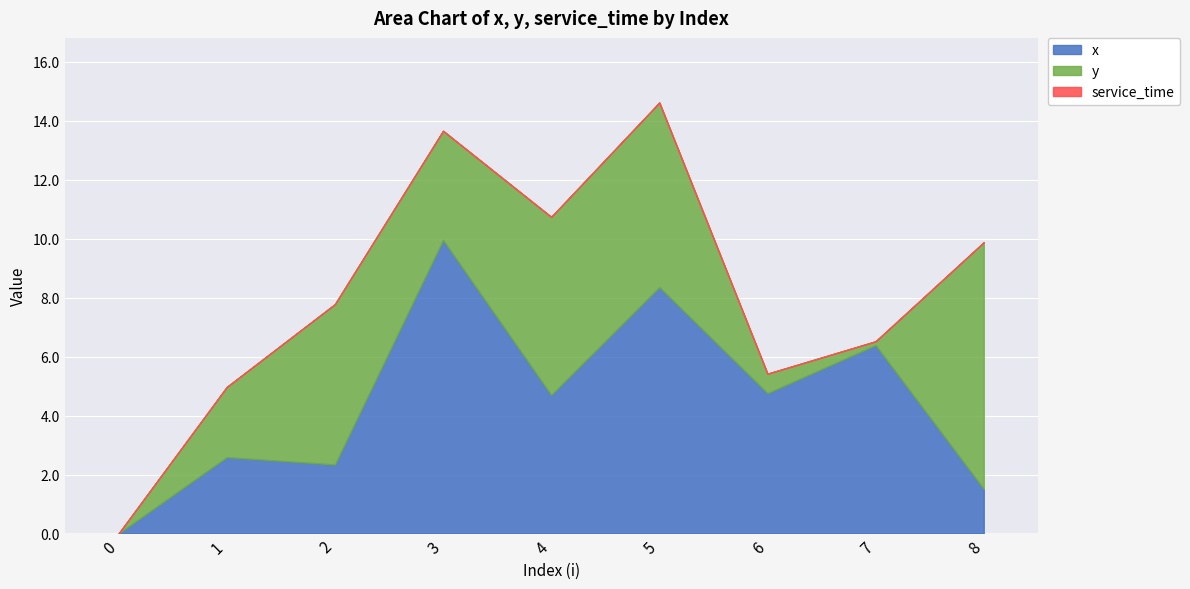

At which category does y reach its first local peak?

2